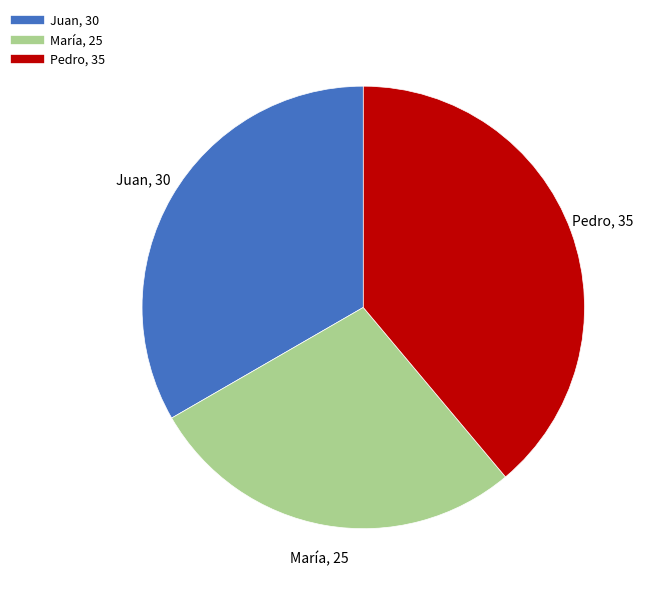

The Pedro slice represents 30% of the pie. True or false?

False